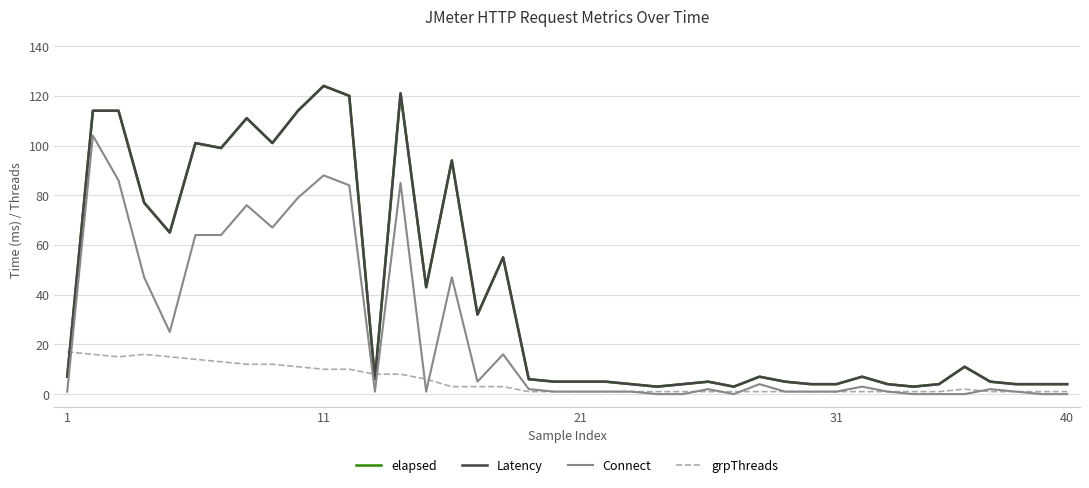

At which category does grpThreads reach its first local valley?

21